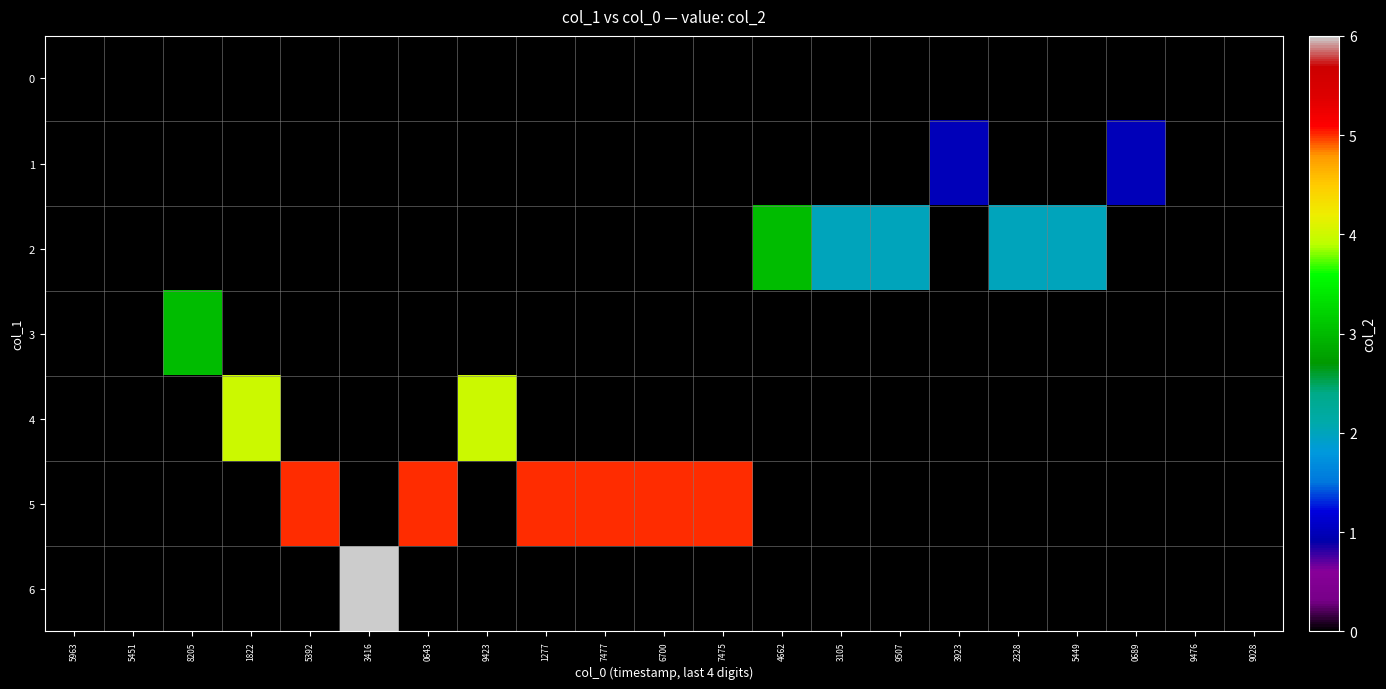

Rank the series at 8205 from highest to lowest value.

3, 0, 1, 2, 4, 5, 6